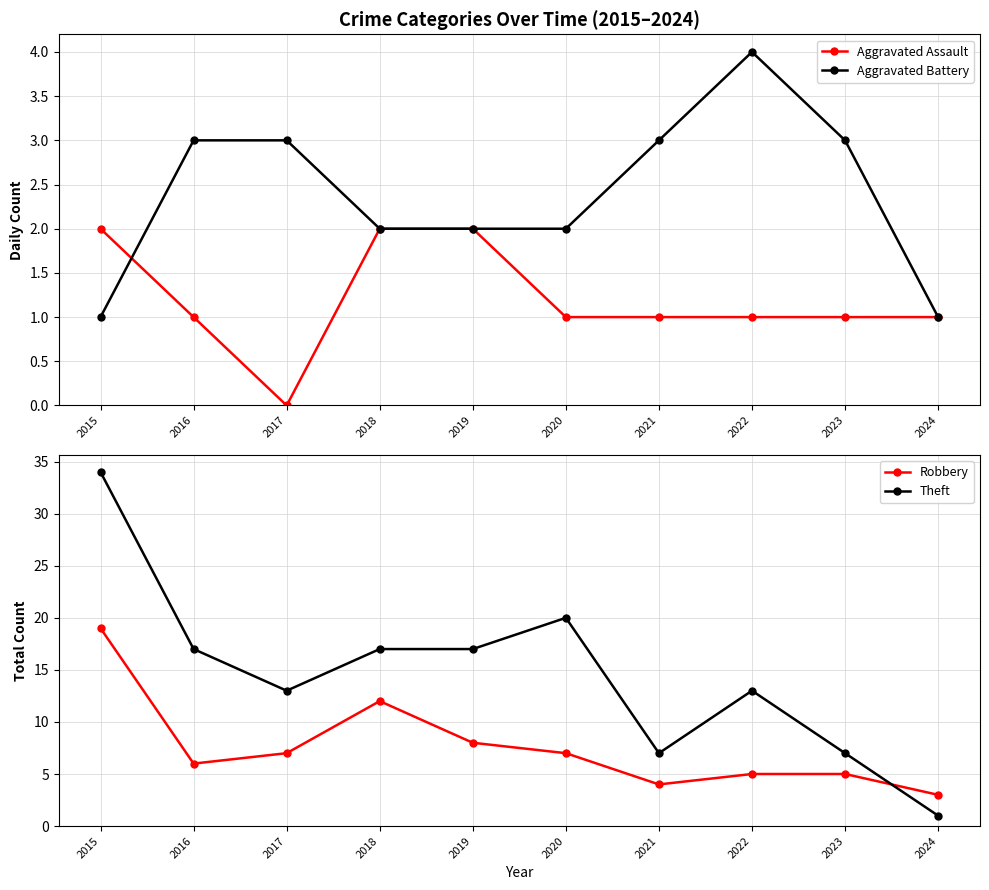

Where is the first local minimum for Robbery?

2016